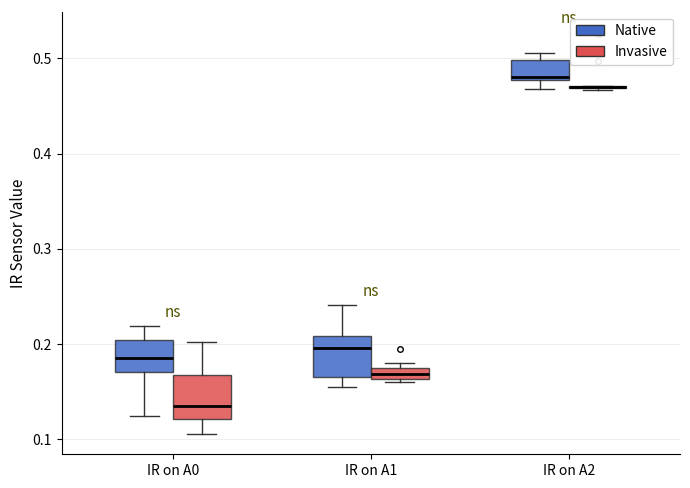

Where is the lower edge of the box for IR on A2 (Native) on the y-axis? The values are not printed on the chart, so give them approximately, as read against the axis.

0.48